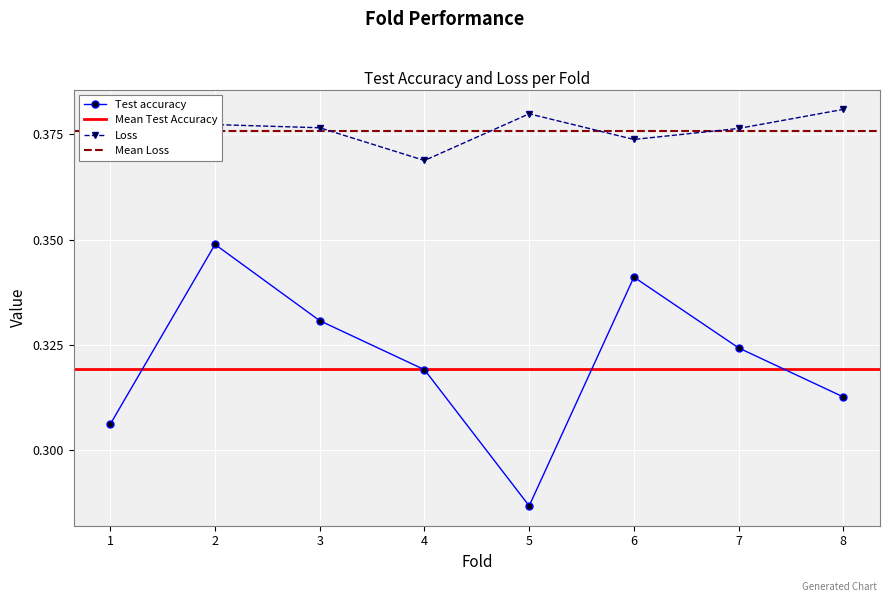

At which category is the sum across all series the highest?

2